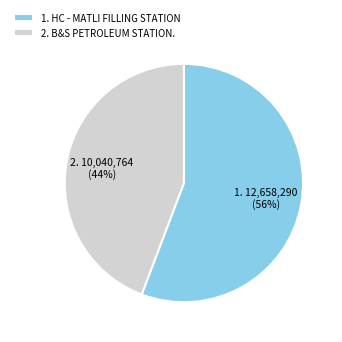

To the nearest percent, what portion does 2. B&S PETROLEUM STATION. represent?

44%